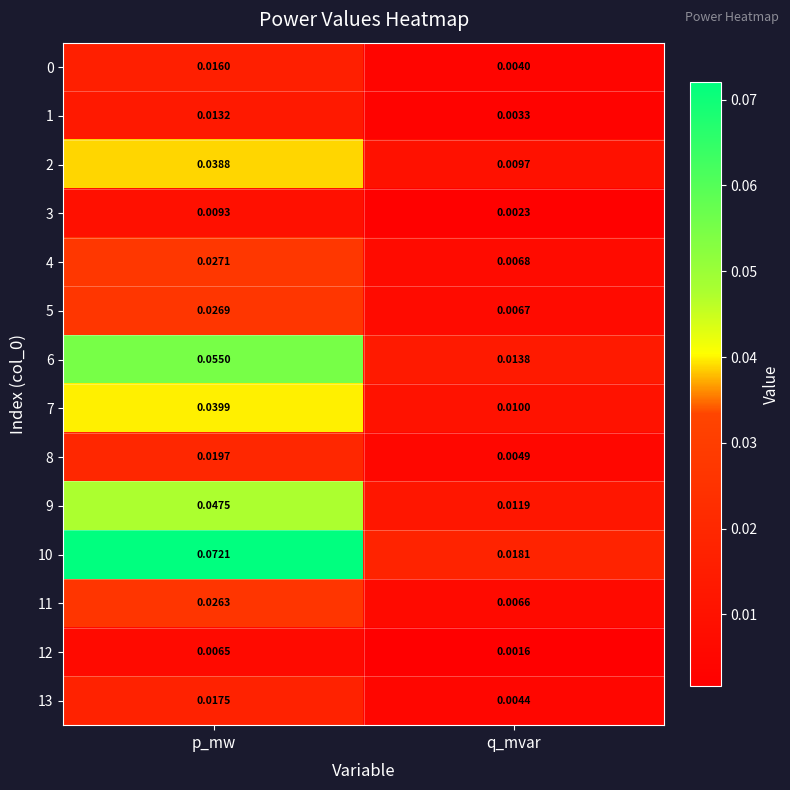

At which category is the sum across all series the highest?

p_mw